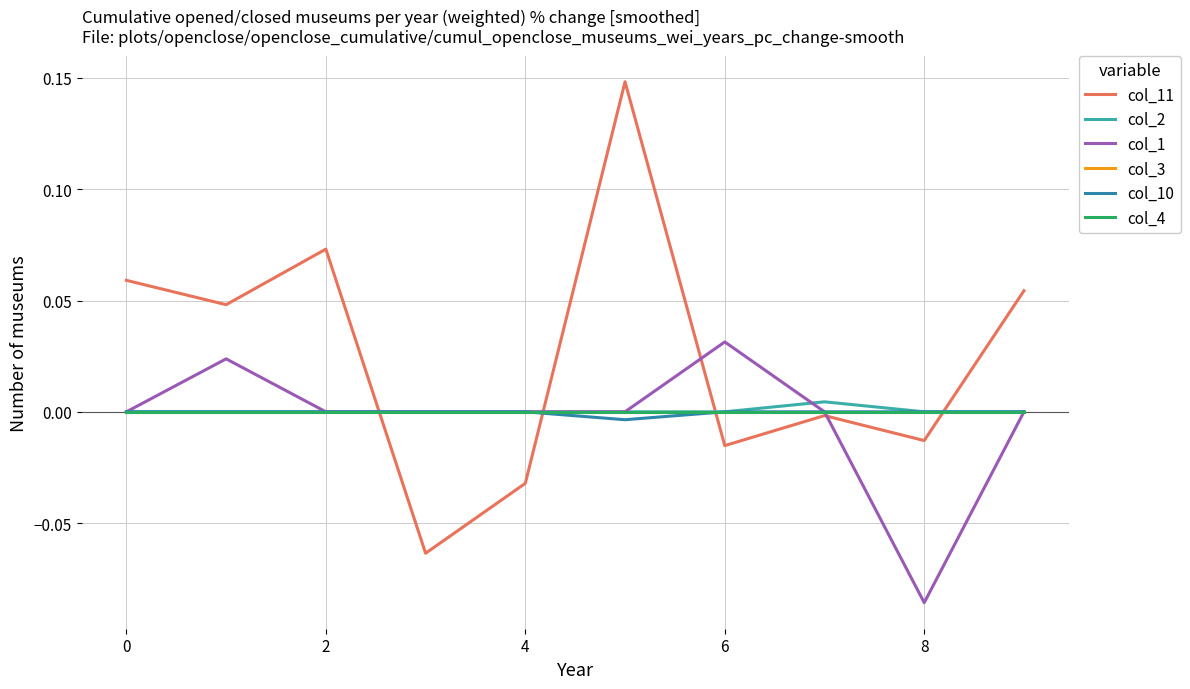

True or false: col_10 and col_4 cross at least once.

False